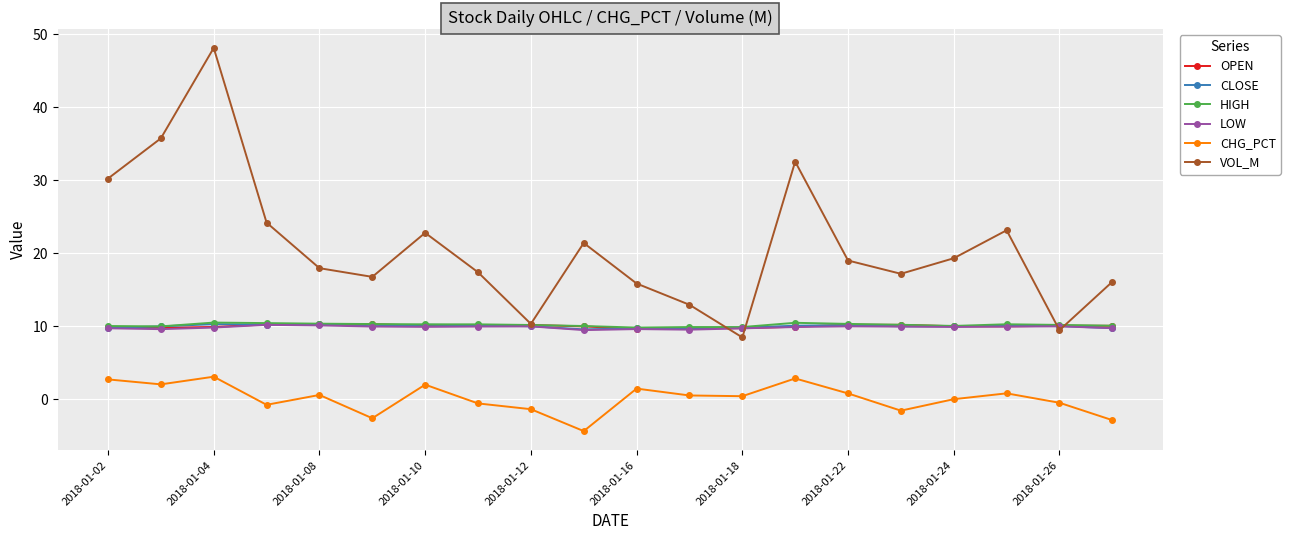

What is the value of the CLOSE point at the 5th from the left?

10.3